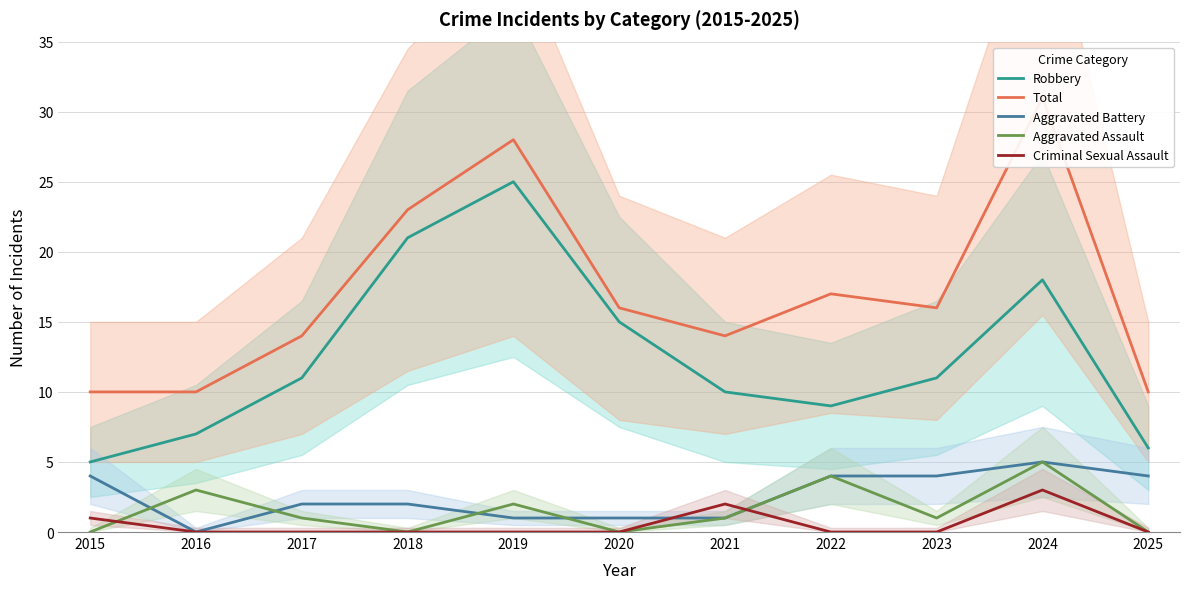

Which series changed the most between 2018 and 2024?

Total